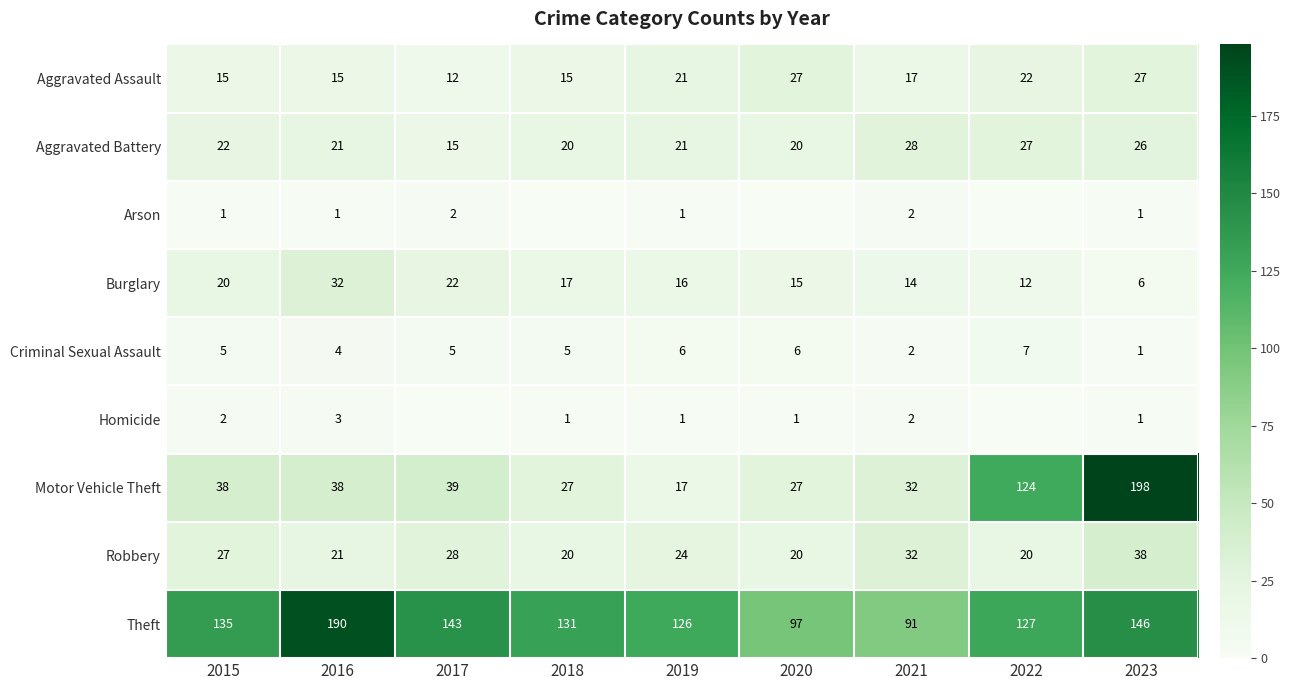

True or false: Aggravated Assault has a value of 31 at 2019.

False